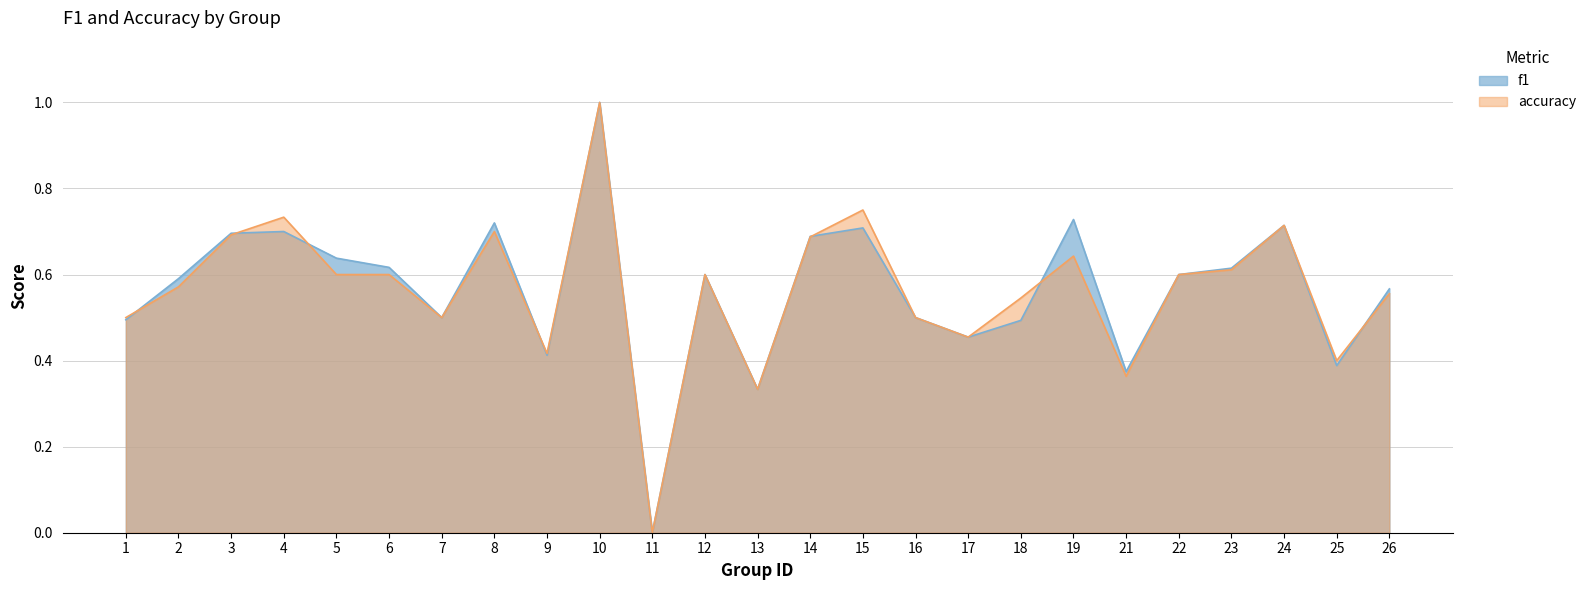

Which category has the lowest value across all series?

11